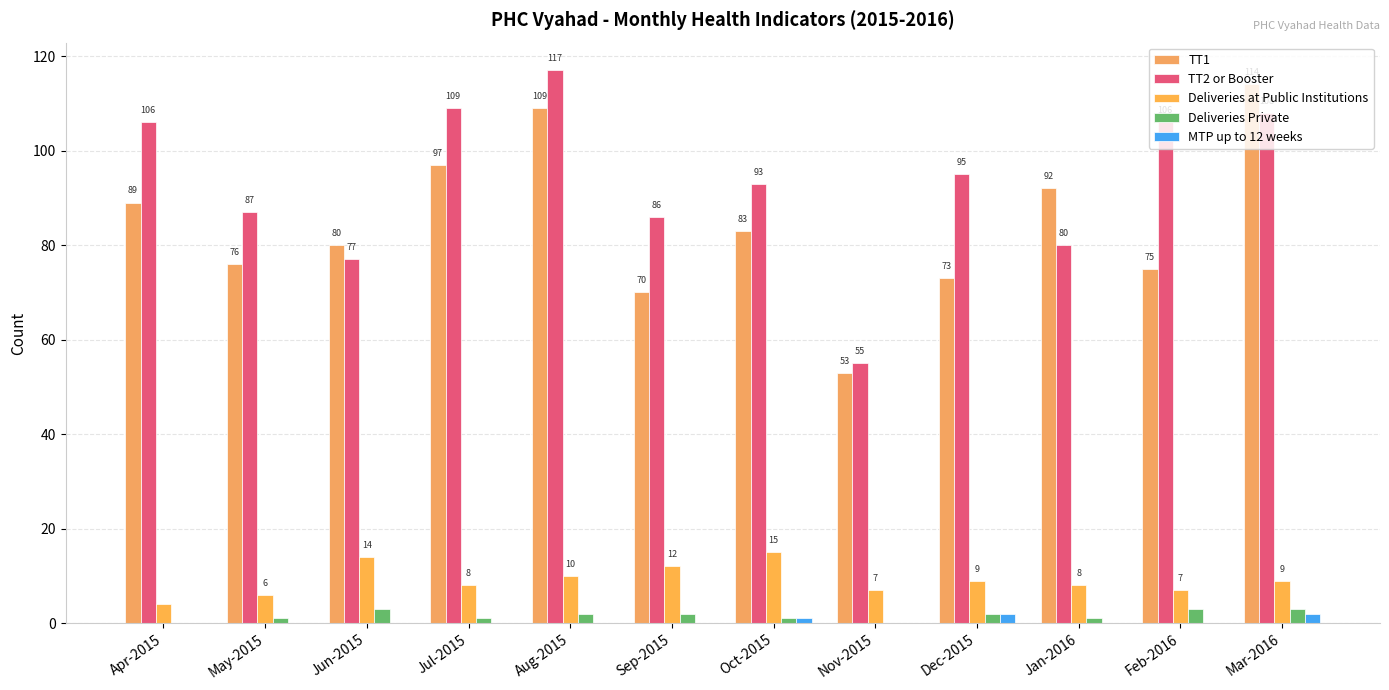

Reading left to right, extract all data points from this chart.

TT1: 89	76	80	97	109	70	83	53	73	92	75	114
TT2 or Booster: 106	87	77	109	117	86	93	55	95	80	106	108
Deliveries at Public Institutions: 4	6	14	8	10	12	15	7	9	8	7	9
Deliveries Private: 0	1	3	1	2	2	1	0	2	1	3	3
MTP up to 12 weeks: 0	0	0	0	0	0	1	0	2	0	0	2